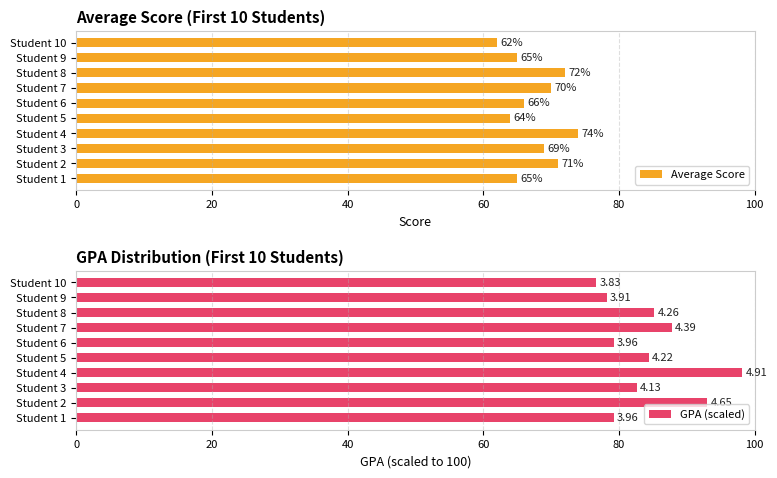

Reading left to right, list all the values displayed in this chart.

Average Score: 65.0	71.0	69.0	74.0	64.0	66.0	70.0	72.0	65.0	62.0
GPA (scaled): 79.2	93.0	82.6	98.2	84.4	79.2	87.8	85.2	78.2	76.6